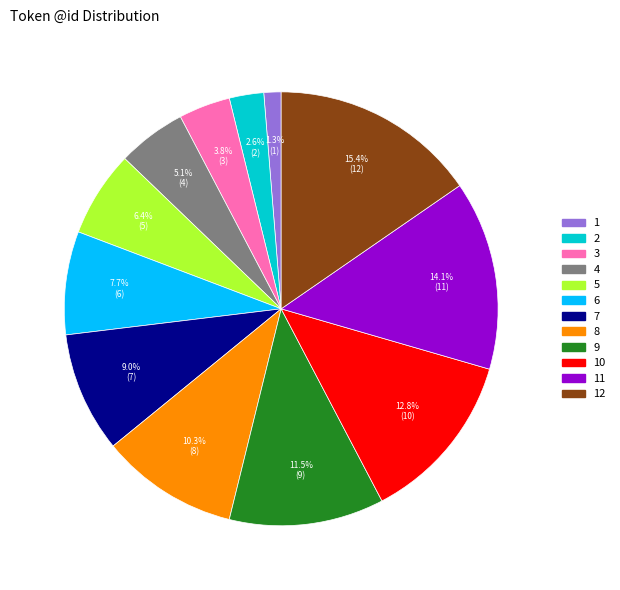

Do 10 and 2 together represent more than half of the pie?

No